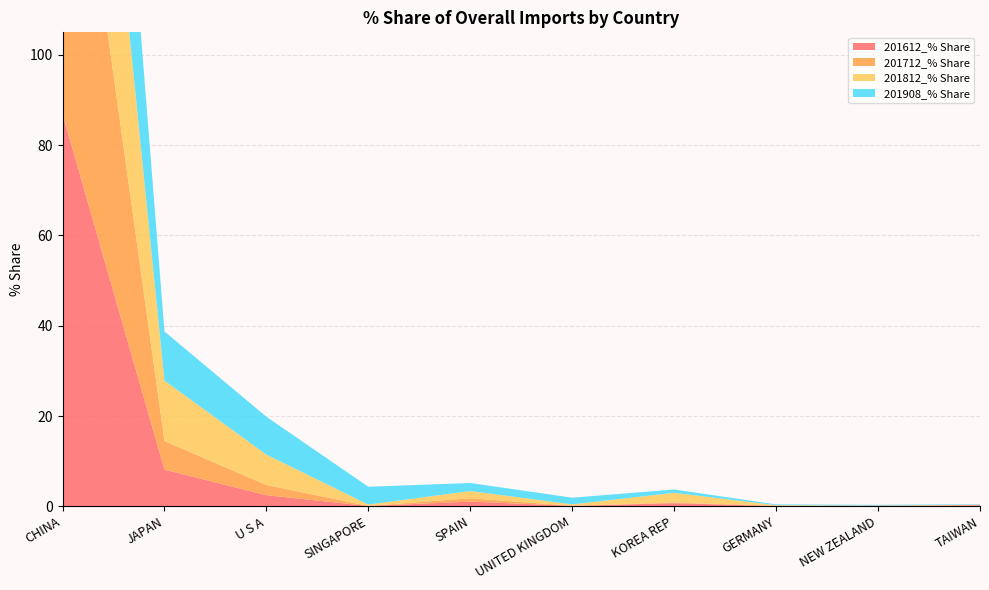

Reading right to left, transcribe all the data shown in this chart.

201612_% Share: TAIWAN=0.3	NEW ZEALAND=0.1	GERMANY=0.1	KOREA REP=0.7	UNITED KINGDOM=0.1	SPAIN=1.0	SINGAPORE=0.1	U S A=2.5	JAPAN=8.1	CHINA=86.9
201712_% Share: TAIWAN=0.0	NEW ZEALAND=0.1	GERMANY=0.1	KOREA REP=0.1	UNITED KINGDOM=0.0	SPAIN=0.7	SINGAPORE=0.0	U S A=2.3	JAPAN=6.3	CHINA=89.8
201812_% Share: TAIWAN=0.1	NEW ZEALAND=0.0	GERMANY=0.1	KOREA REP=2.2	UNITED KINGDOM=0.3	SPAIN=1.6	SINGAPORE=0.3	U S A=6.7	JAPAN=13.4	CHINA=74.9
201908_% Share: TAIWAN=0.1	NEW ZEALAND=0.2	GERMANY=0.2	KOREA REP=0.7	UNITED KINGDOM=1.5	SPAIN=1.8	SINGAPORE=3.9	U S A=8.4	JAPAN=10.9	CHINA=72.1